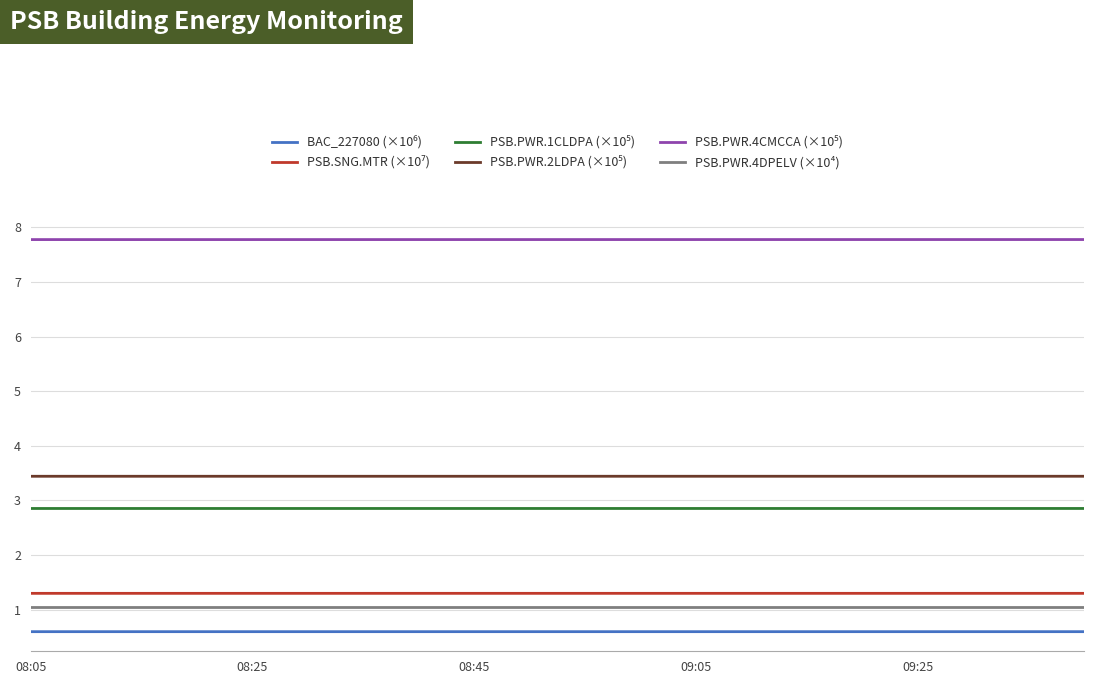

What is the smallest value displayed?

0.6